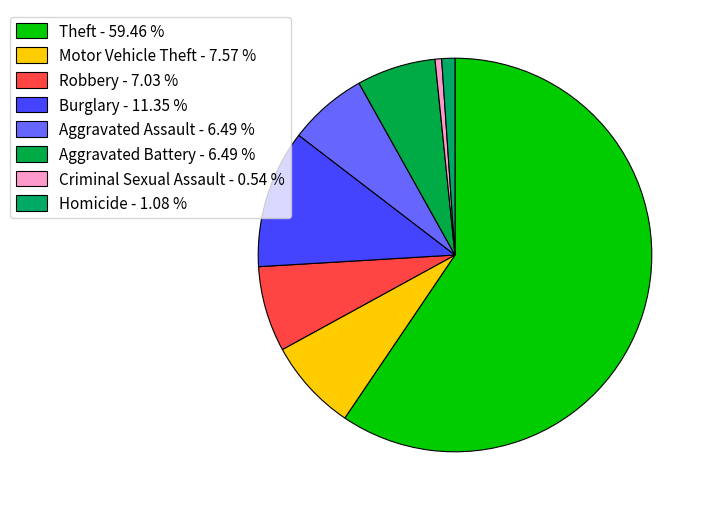

Is it true that Theft is 51% of the pie?

False